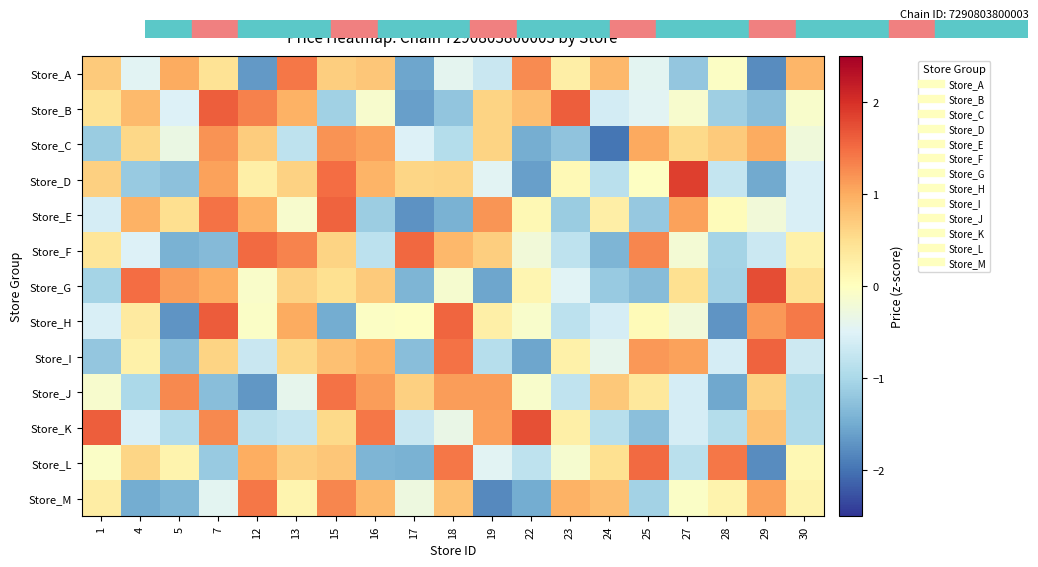

Which category has the lowest value across all series?

24